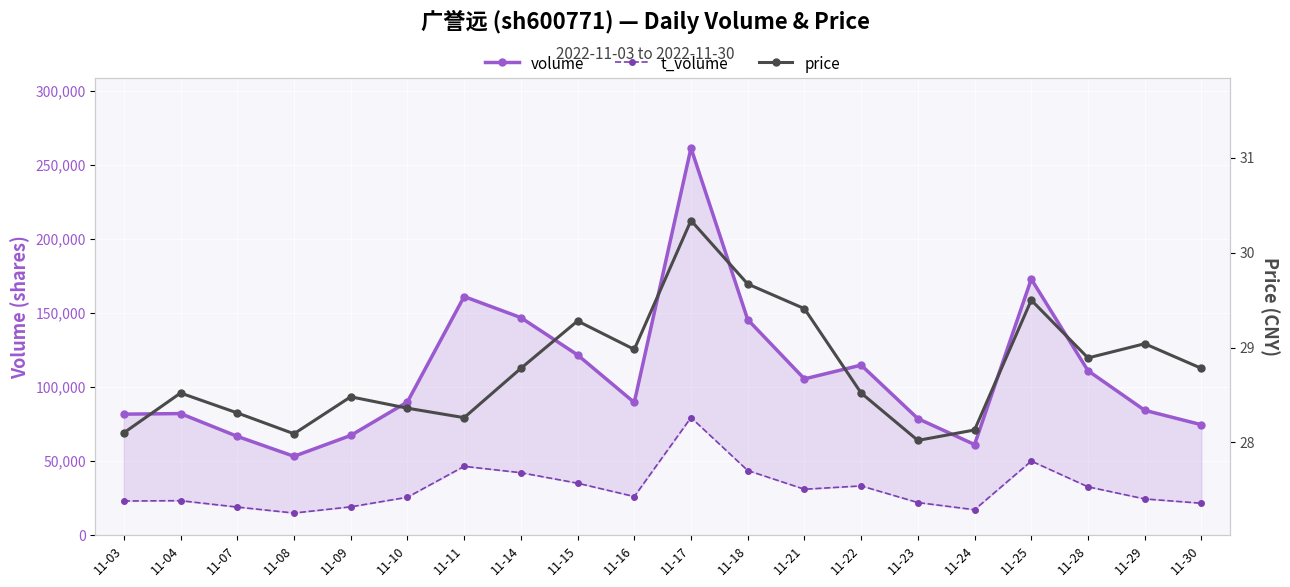

What is the value of the price point at the 10th from the left?

29.0